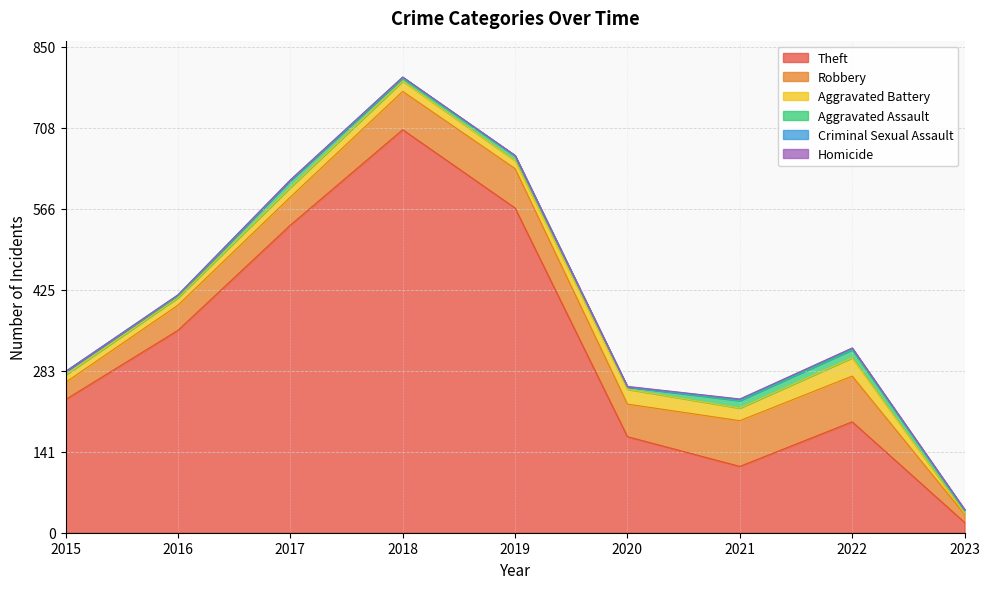

What is the total value across all series at 2023?

41